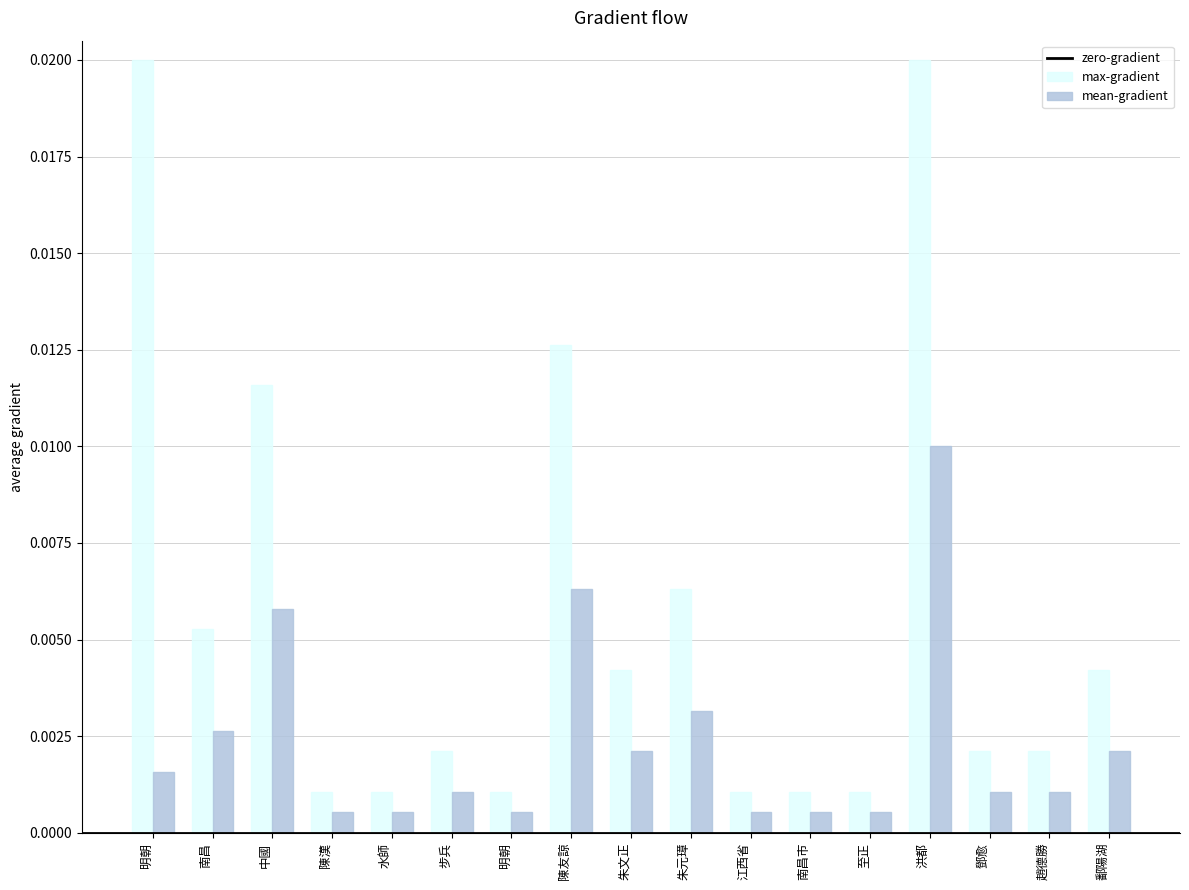

The value of max-gradient at 南昌 is 0.0. True or false?

True